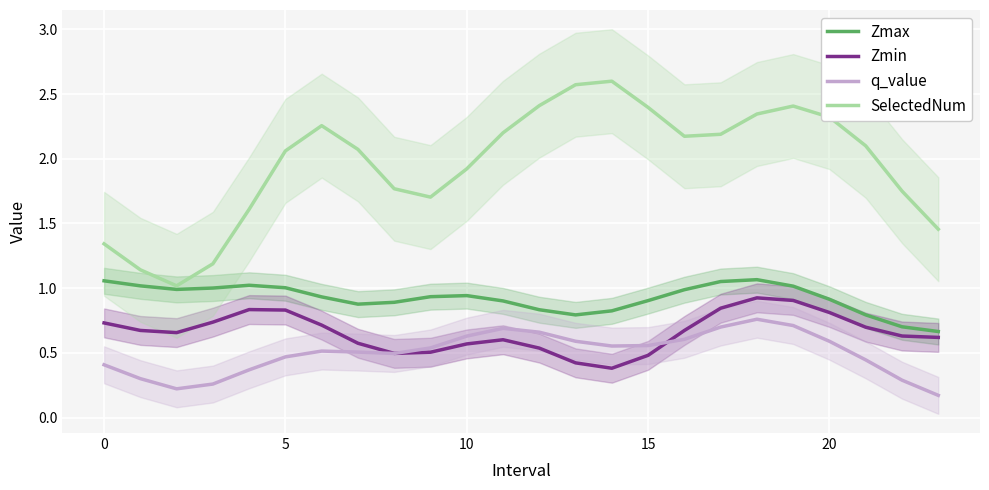

What value does the q_value series have at 14?

0.6